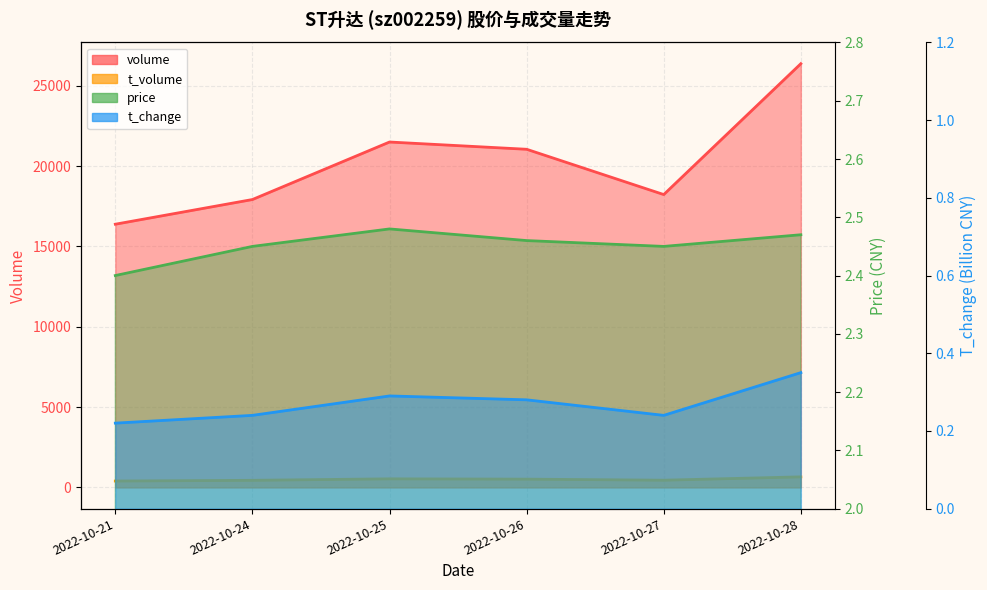

How many lines are shown in the chart?

4